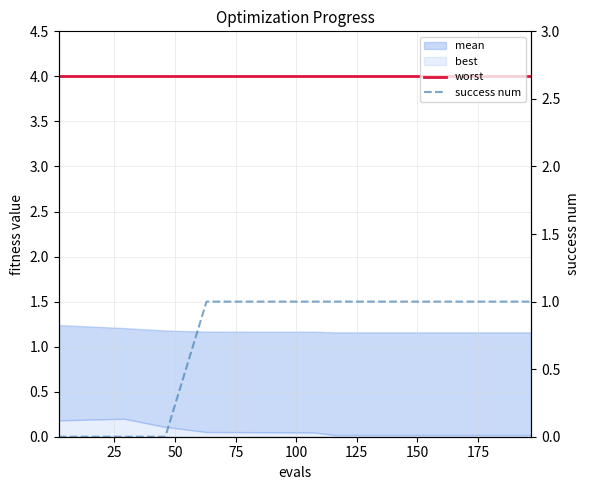

What is the label of the 13th point from the right?

175